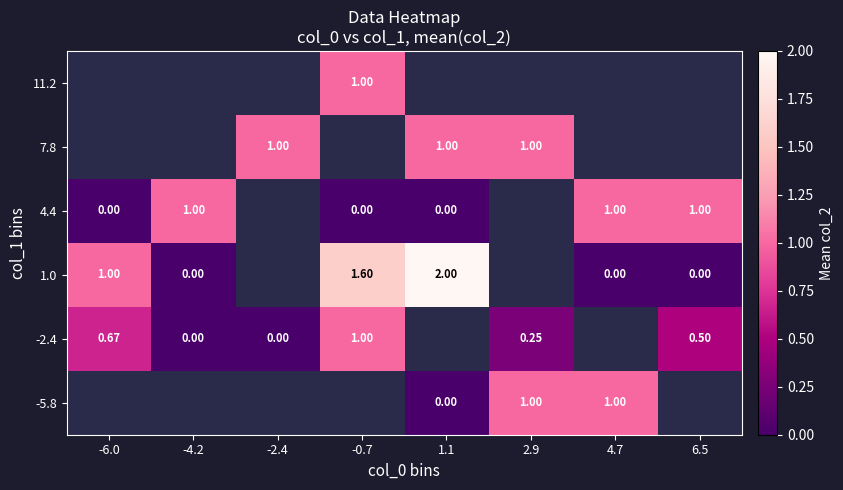

At which label does -2.4 reach its minimum?

-4.2